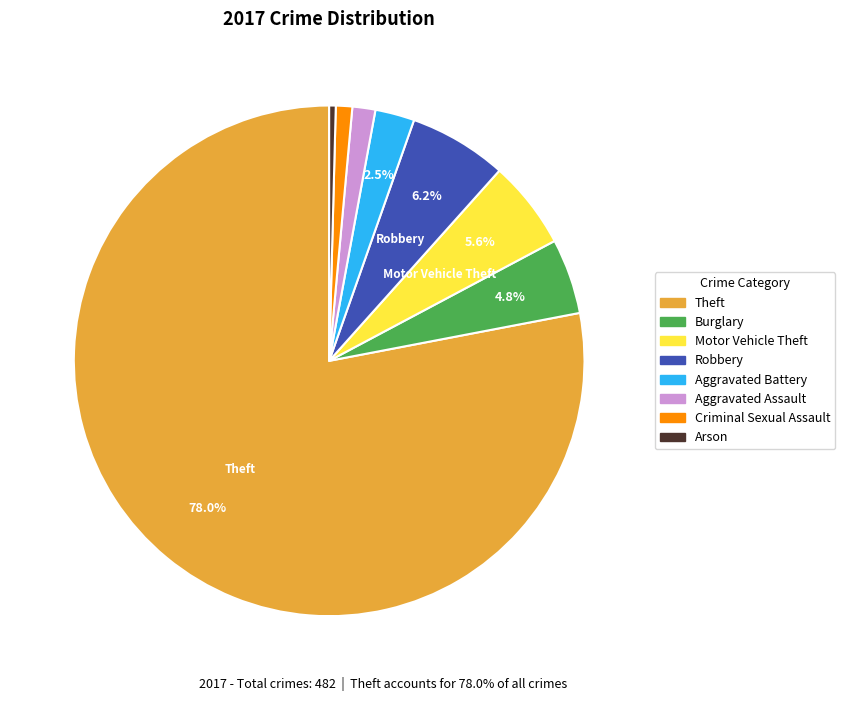

Combined, what portion of the pie is Motor Vehicle Theft and Aggravated Battery?

8.1%